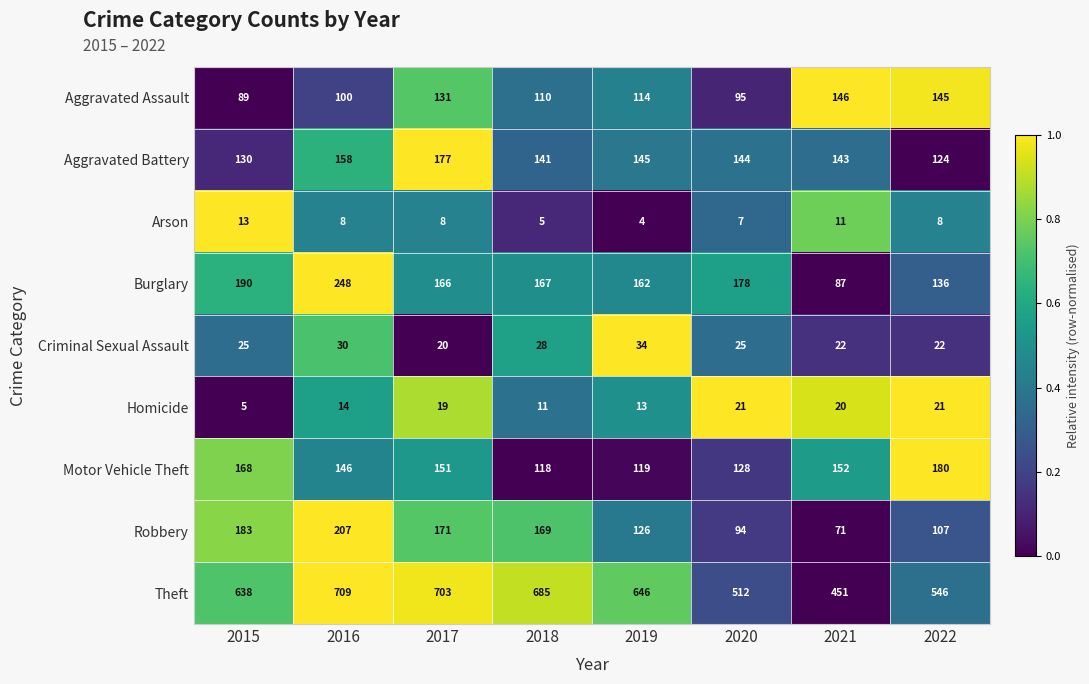

How many categories are shown in the chart?

8